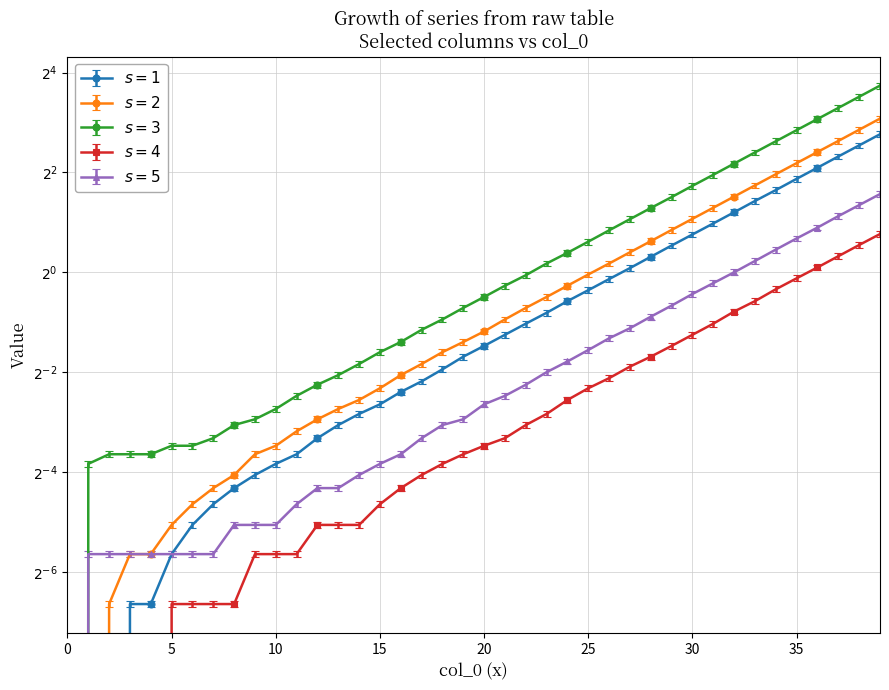

True or false: col_3 and col_1 intersect in this chart.

False